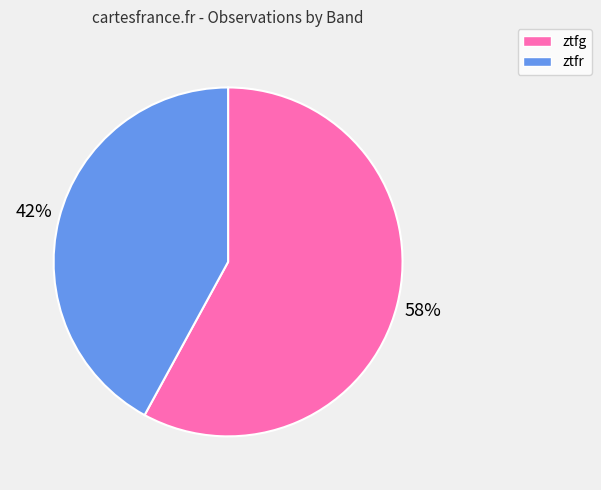

To the nearest percent, what portion does ztfr represent?

42%